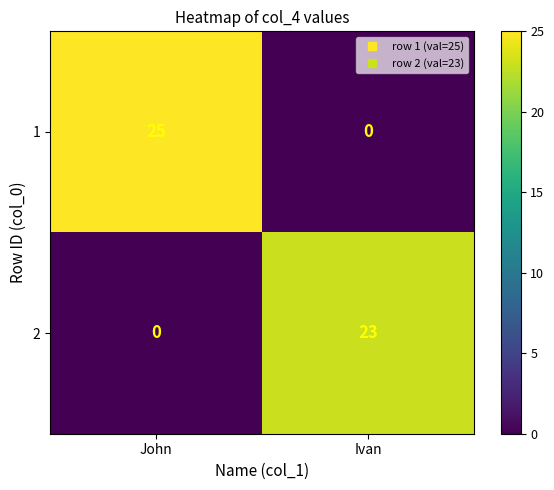

Reading right to left, extract all data points from this chart.

1: 0	25
2: 23	0